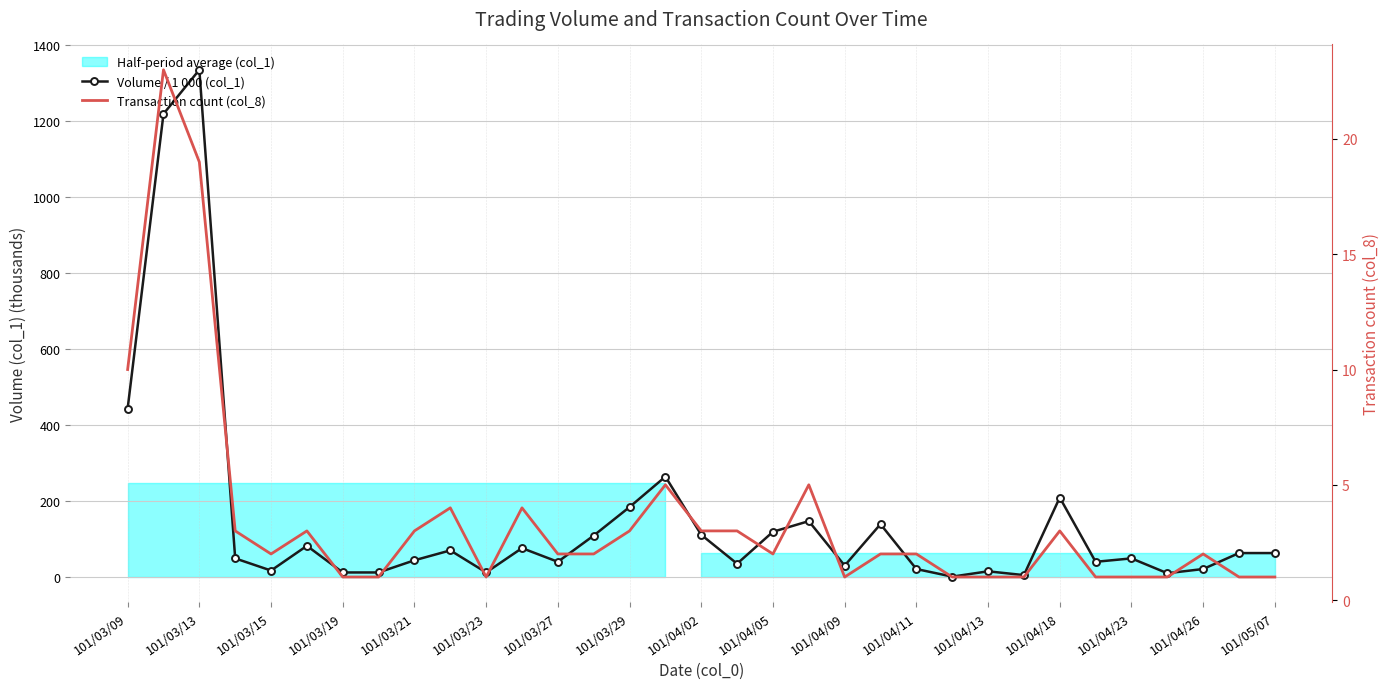

Is the value of Volume / 1 000 (col_1) at 21 greater than the value of Transaction count (col_8) at 27?

Yes